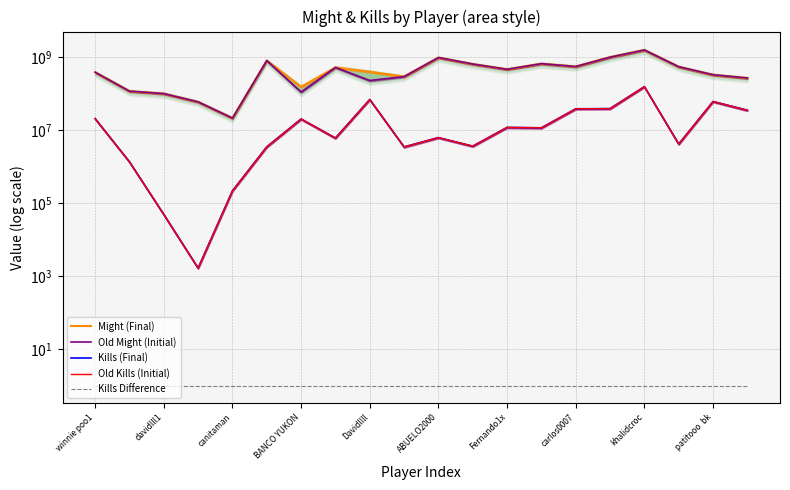

Which series has the largest total across all categories?

Might (Final)